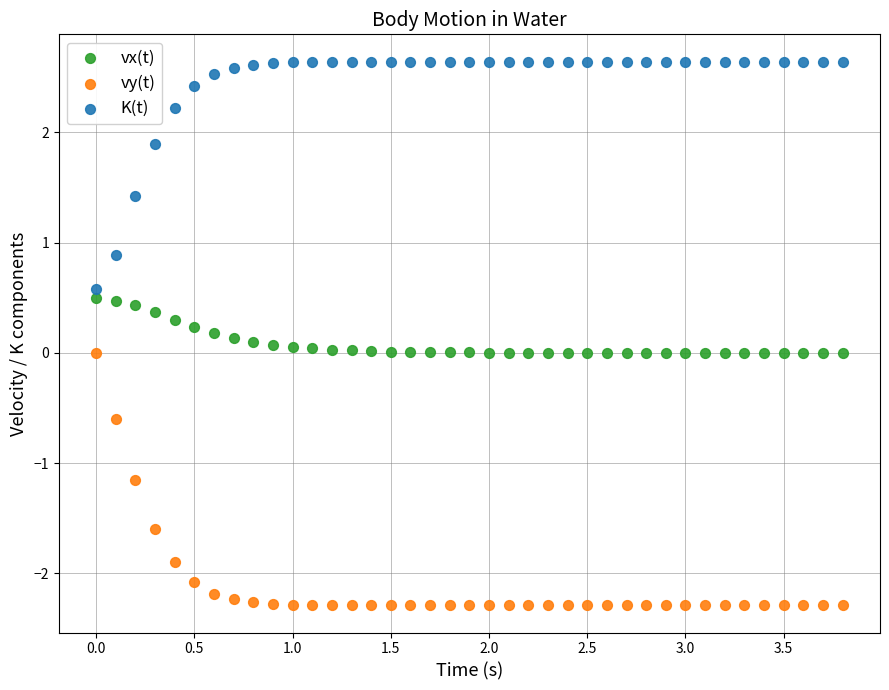

Which series contains the lowest Y value?

vy(t)